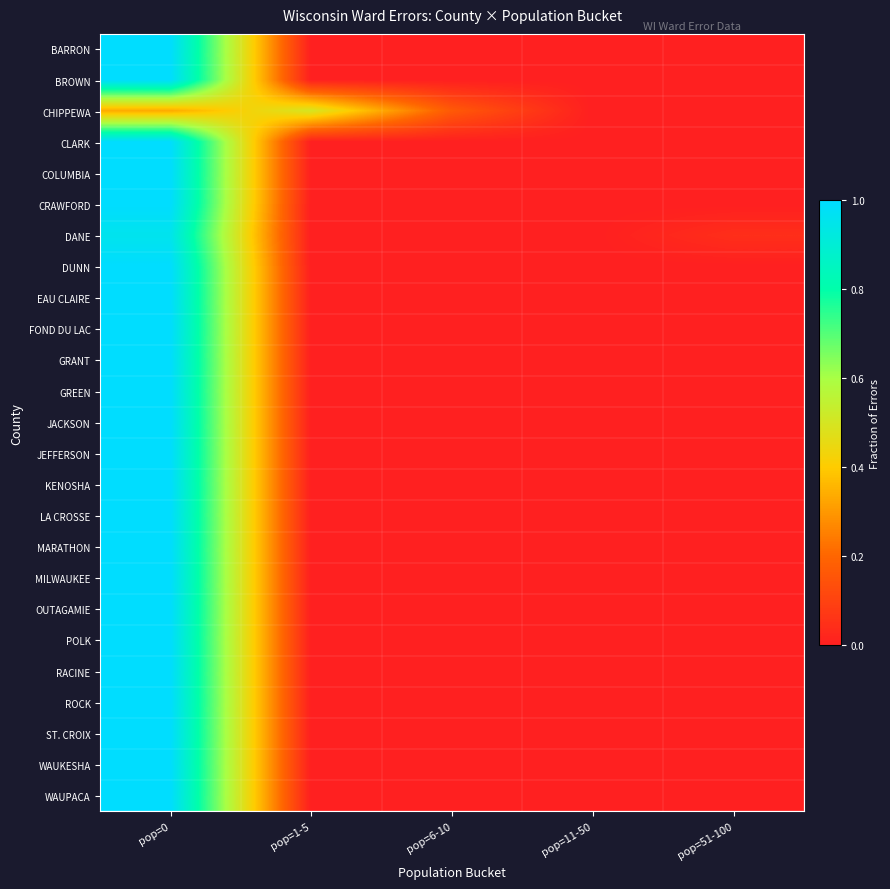

Rank the series at pop=51-100 from highest to lowest value.

DANE, BARRON, BROWN, CHIPPEWA, CLARK, COLUMBIA, CRAWFORD, DUNN, EAU CLAIRE, FOND DU LAC, GRANT, GREEN, JACKSON, JEFFERSON, KENOSHA, LA CROSSE, MARATHON, MILWAUKEE, OUTAGAMIE, POLK, RACINE, ROCK, ST. CROIX, WAUKESHA, WAUPACA